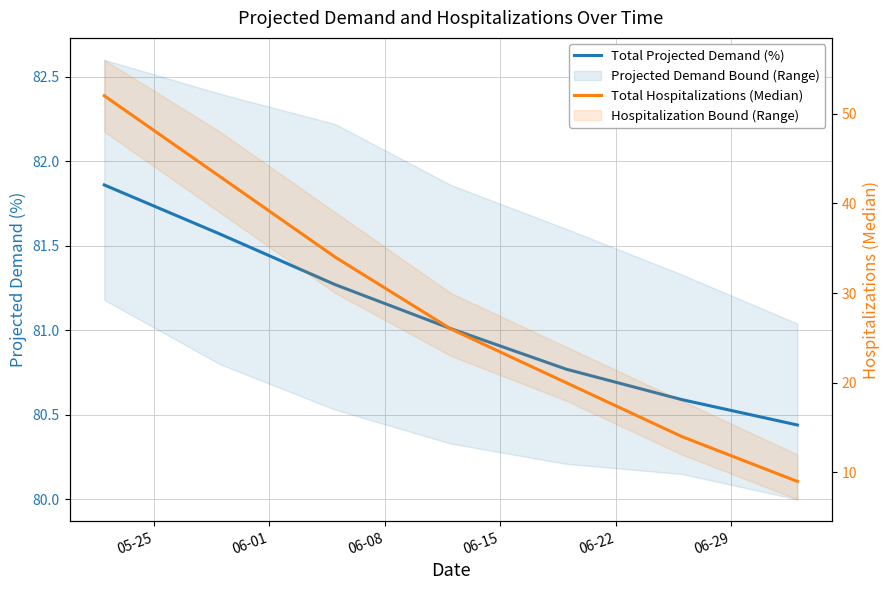

What are all the series names shown in the legend?

Total Projected Demand (%), Total Hospitalizations (Median)